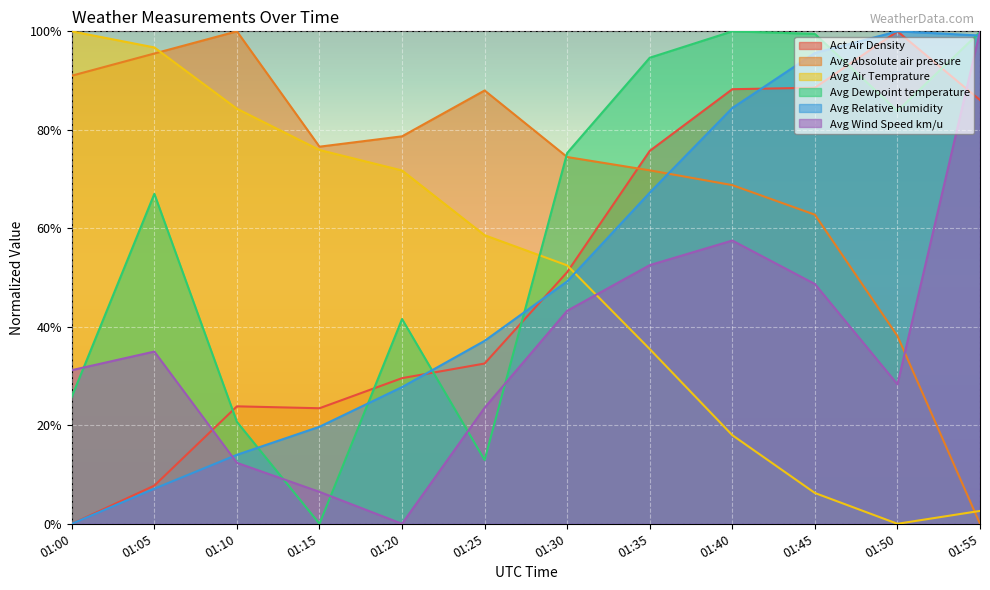

At which label does Avg Dewpoint temperature reach its minimum?

01:15